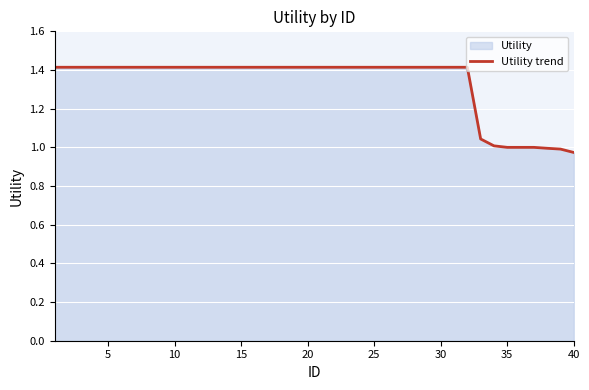

The chart shows a value of 1.9 at 10. True or false?

False